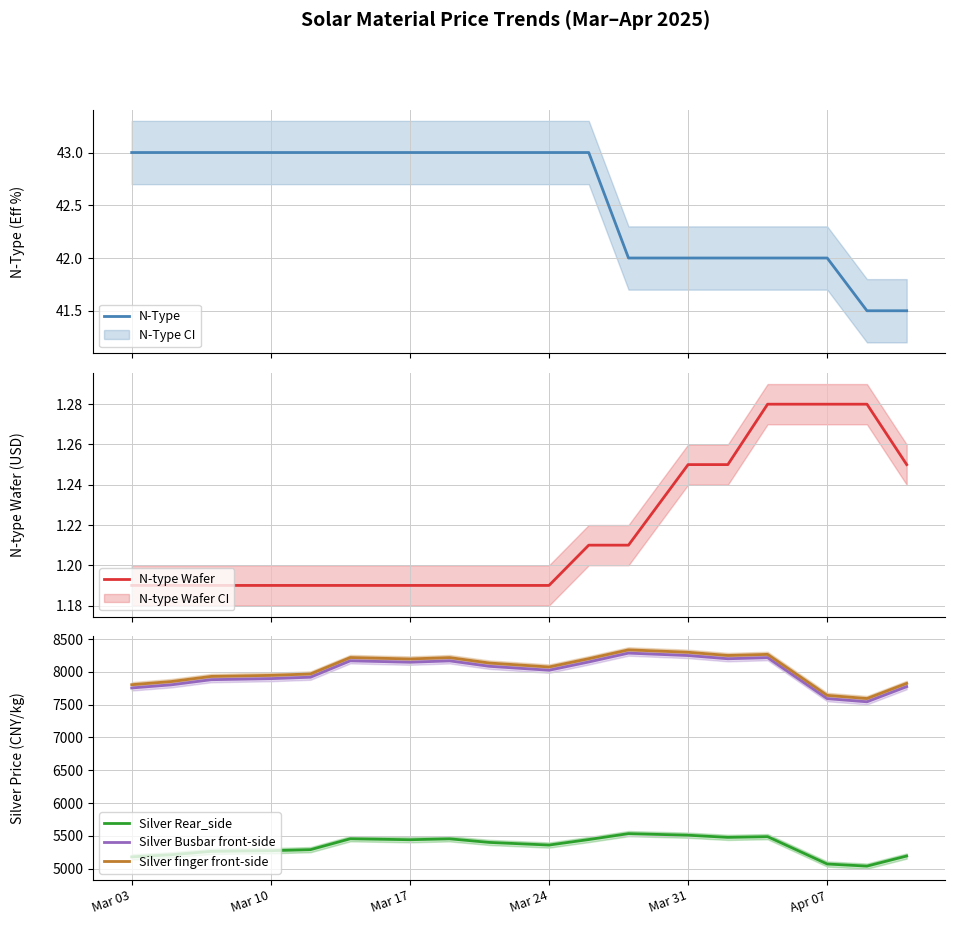

Is this an area chart (filled region under the line)?

No